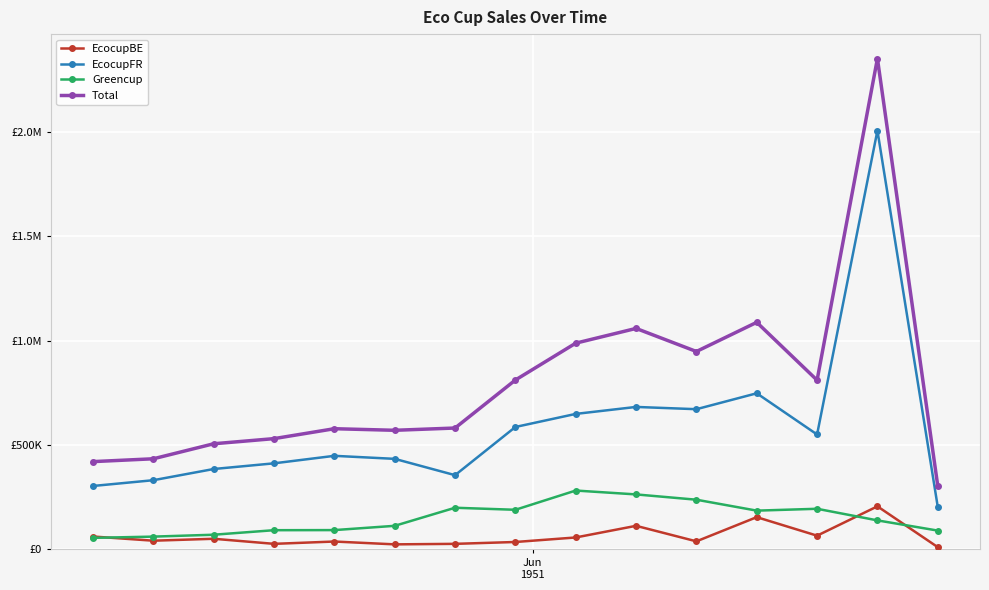

What are all the series names shown in the legend?

EcocupBE, EcocupFR, Greencup, Total